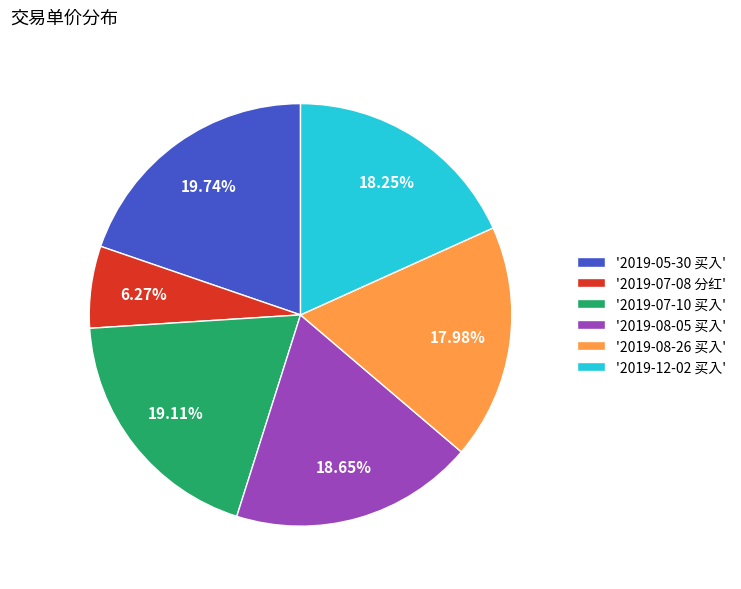

Does any single category account for the majority?

No